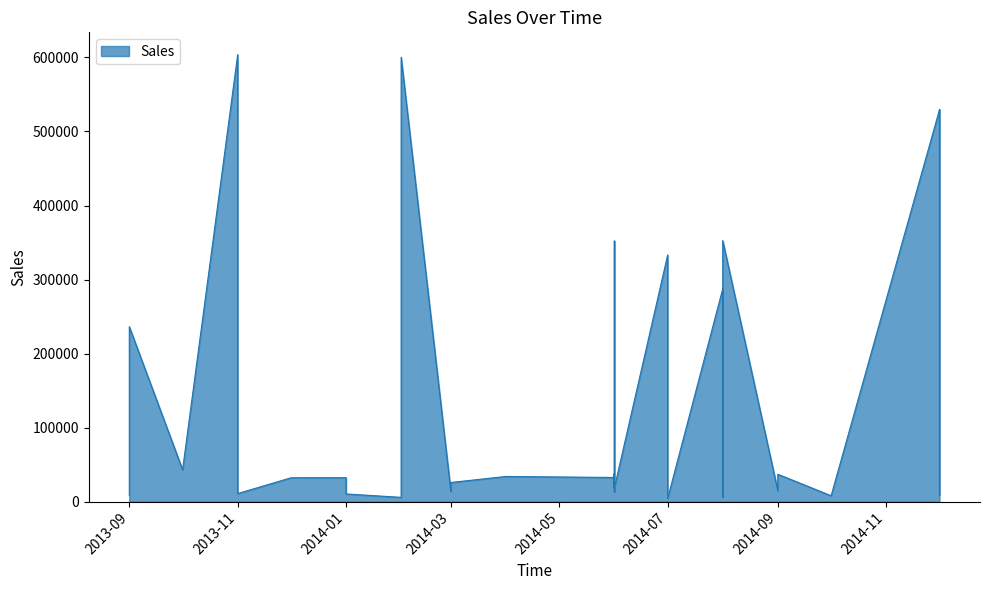

What is the average value?

126887.5